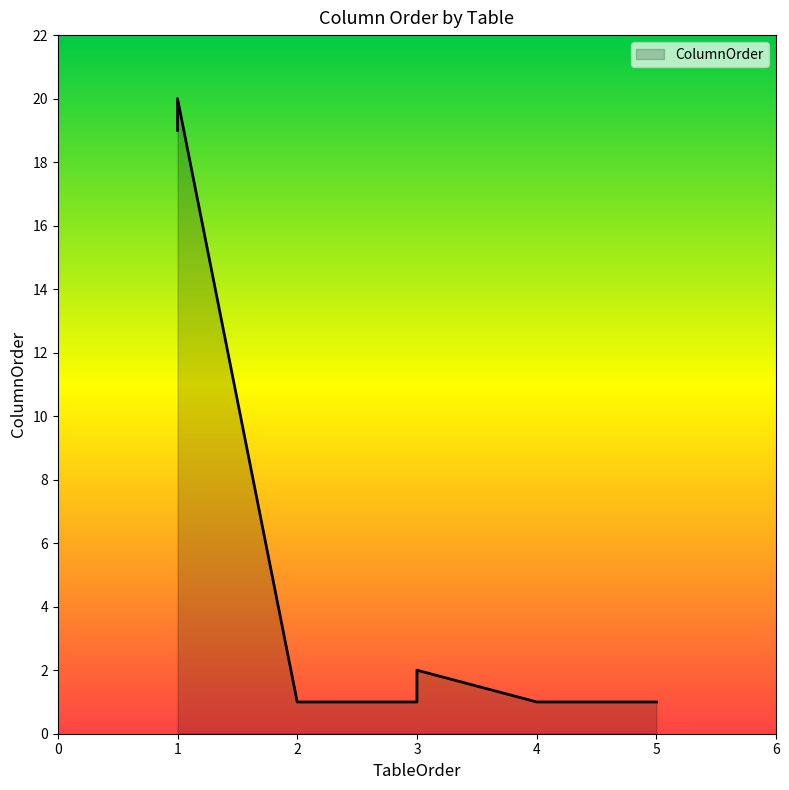

What is the change in value from 3 to 5?

-1